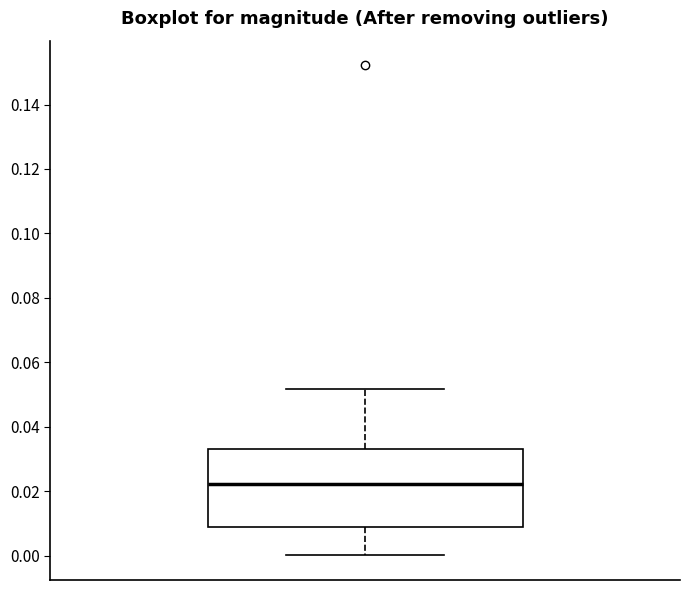

Where is the upper edge of the box on the y-axis? The values are not printed on the chart, so give them approximately, as read against the axis.

0.034